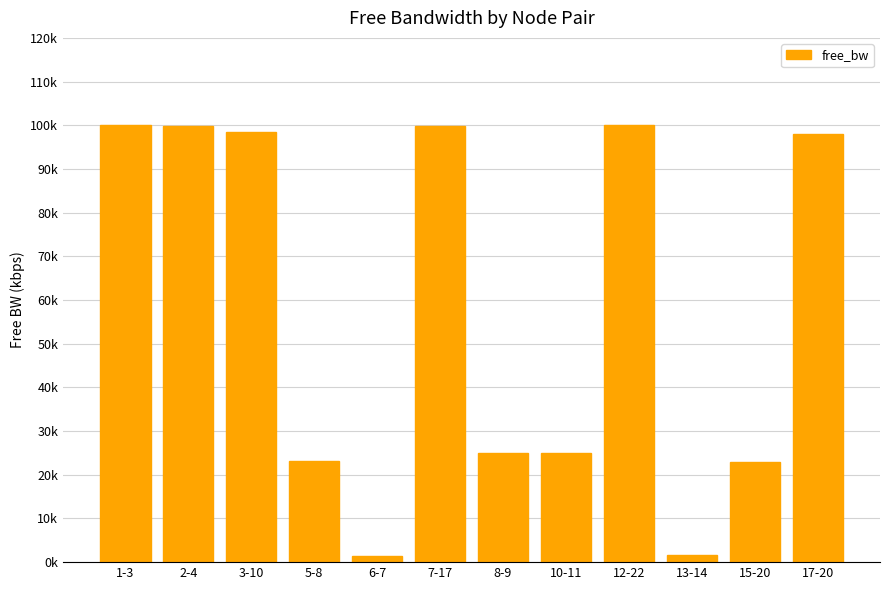

Between 17-20 and 5-8, which is larger?

17-20